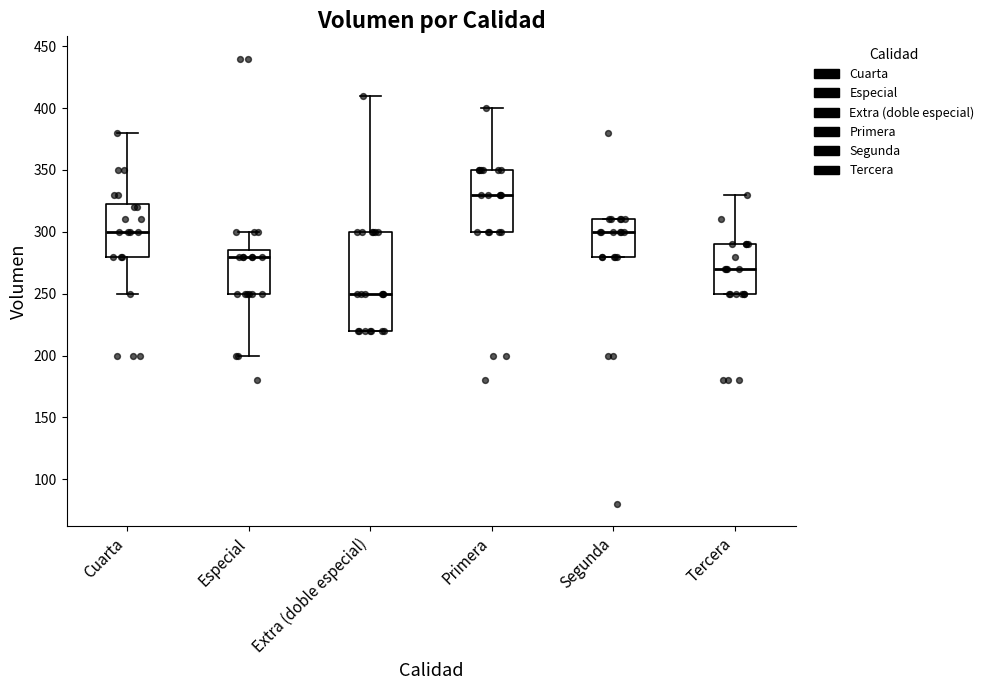

Reading left to right, transcribe this box plot: for each box, give where its median line is, the range the box spans, and where its two whiskers end, as read against the y-axis. The values are not printed on the chart, so give them approximately, as read against the axis.

Cuarta: median 300, box 280 to 325, whiskers 250 to 380
Especial: median 280, box 250 to 285, whiskers 200 to 300
Extra (doble especial): median 250, box 220 to 300, whiskers 220 to 410
Primera: median 330, box 300 to 350, whiskers 300 to 400
Segunda: median 300, box 280 to 310, whiskers 280 to 310
Tercera: median 270, box 250 to 290, whiskers 250 to 330